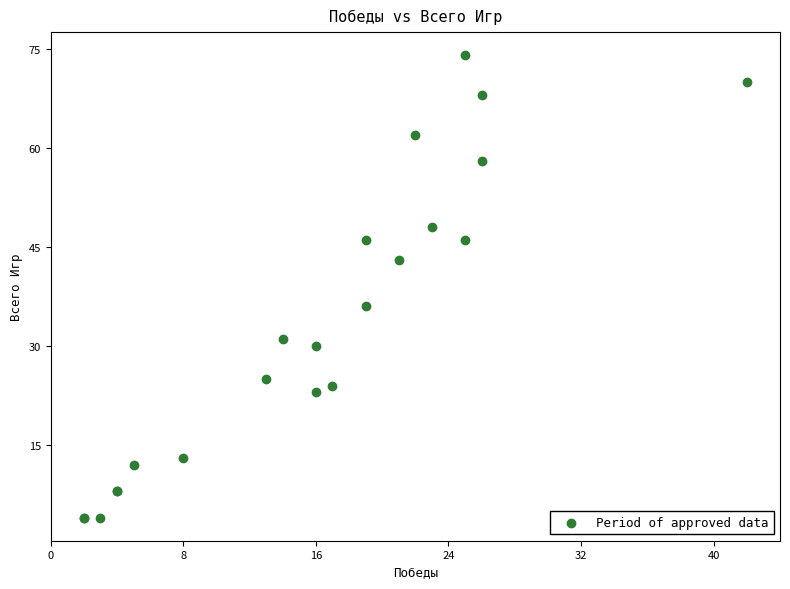

What Y value in the scatter plot is closest to 39?

36